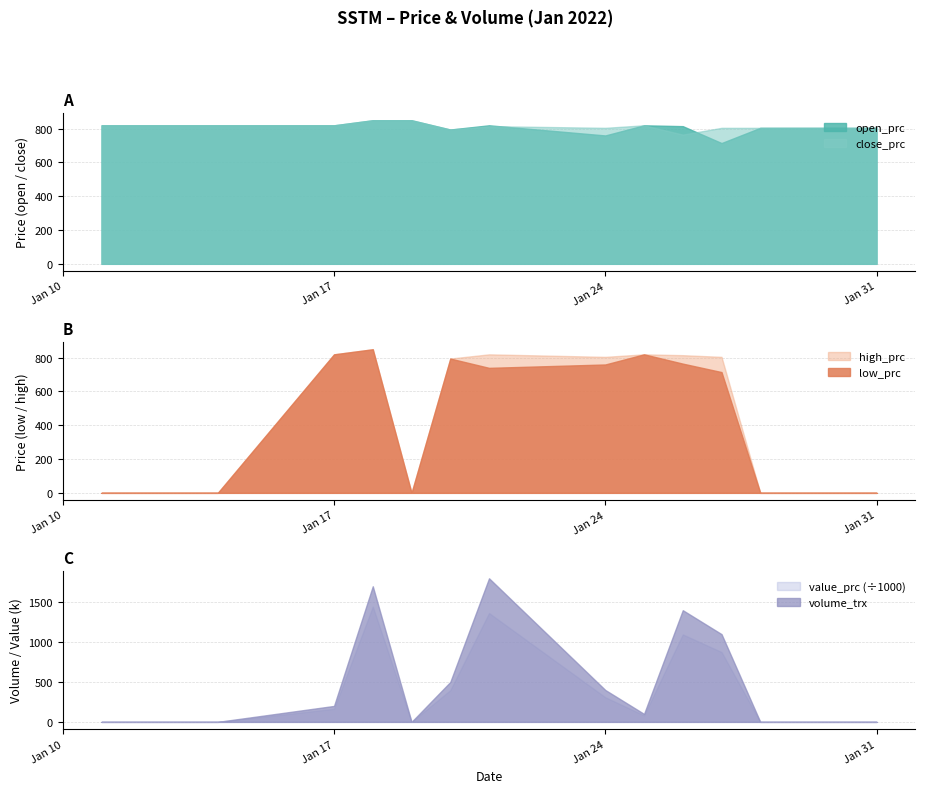

What is the sum of the open_prc values at 2022-01-13 and 2022-01-20?

1615